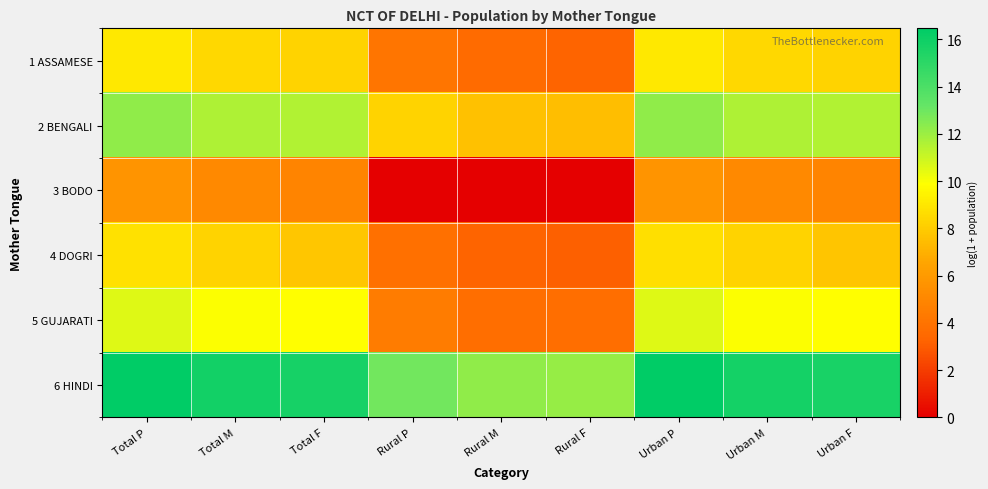

How many distinct data groups are displayed?

6